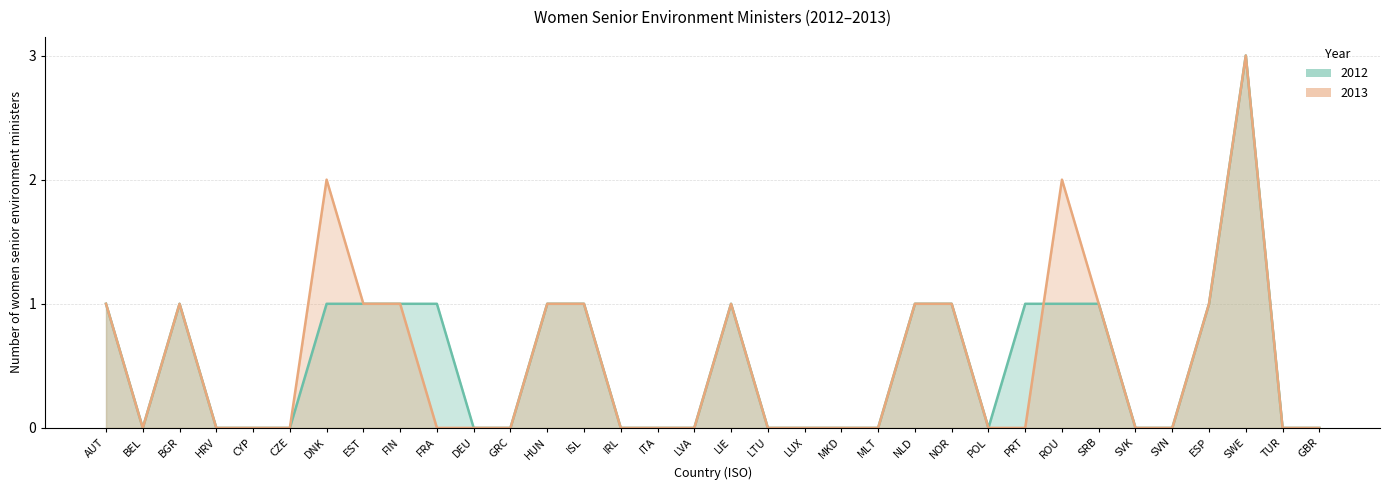

Which series has the largest range (max minus min)?

2012